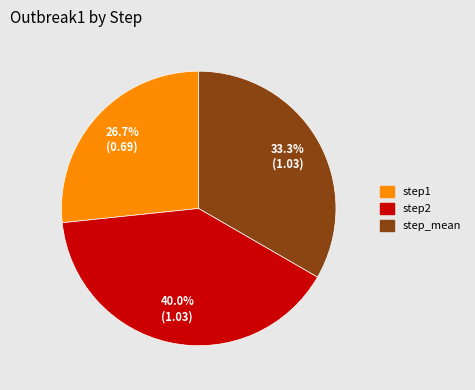

Does step1 represent more than half of the total?

No